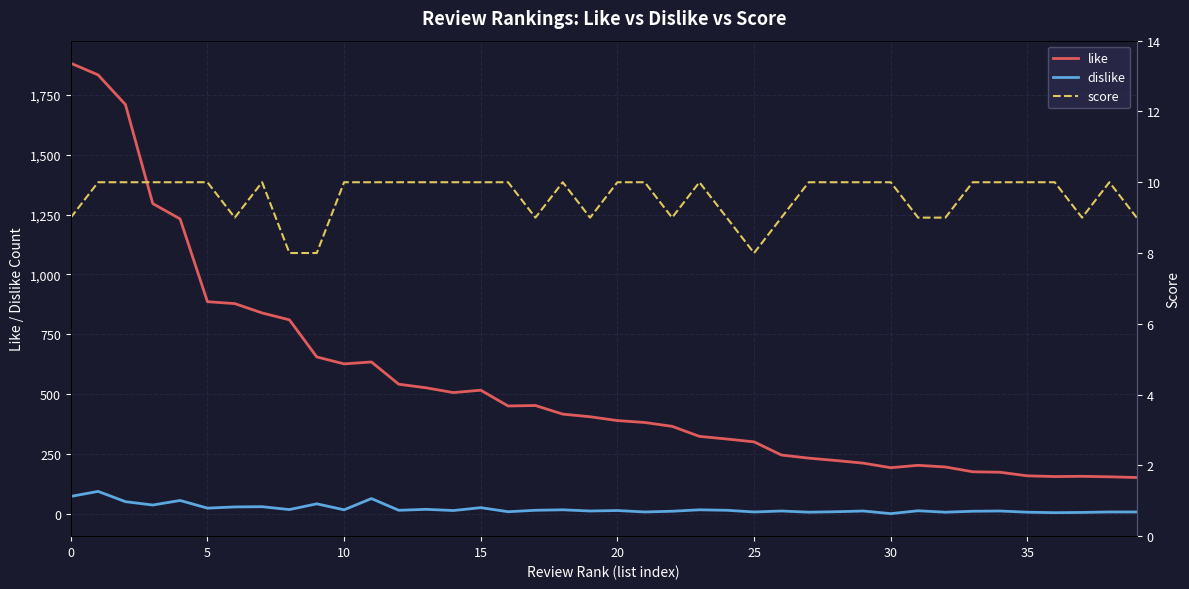

What is the highest value of the dislike series?

93